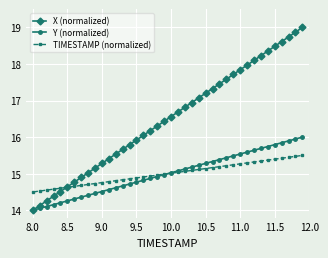

What is the minimum value shown in the chart?

14.0